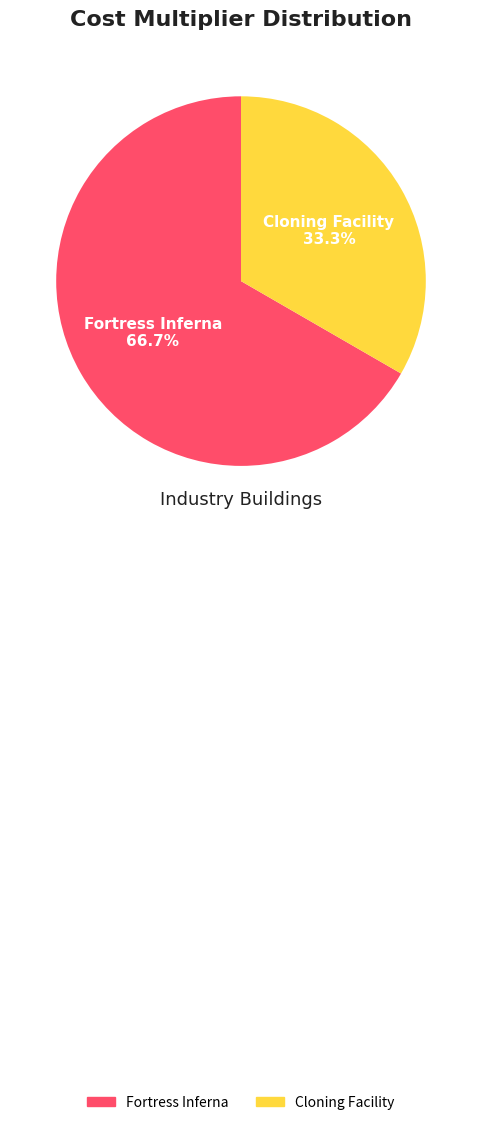

Which category has the smallest portion of the pie?

Cloning Facility 33.3%